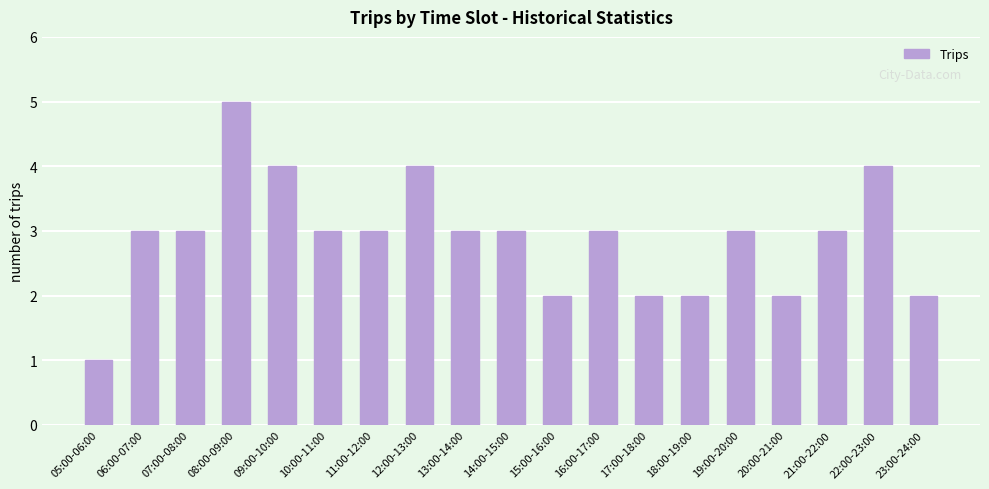

At which category does the chart reach its peak across all series?

08:00-09:00